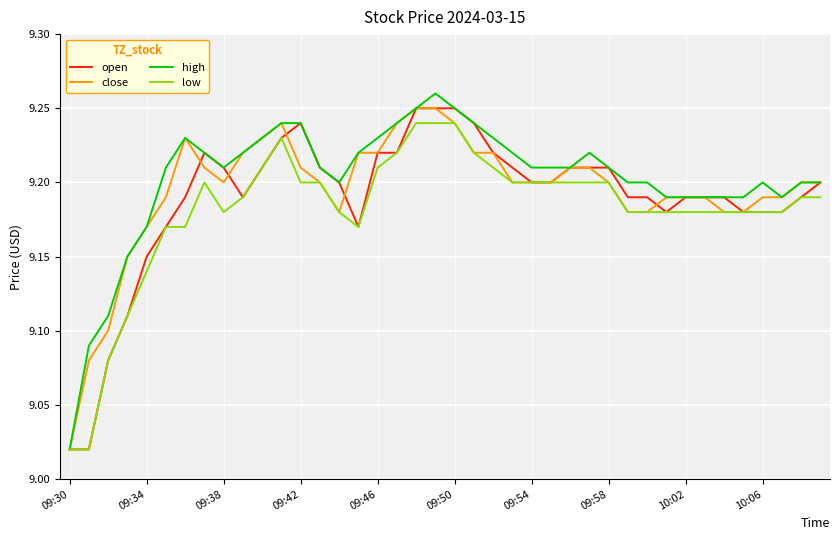

At how many categories does at least one series exceed 9?

40